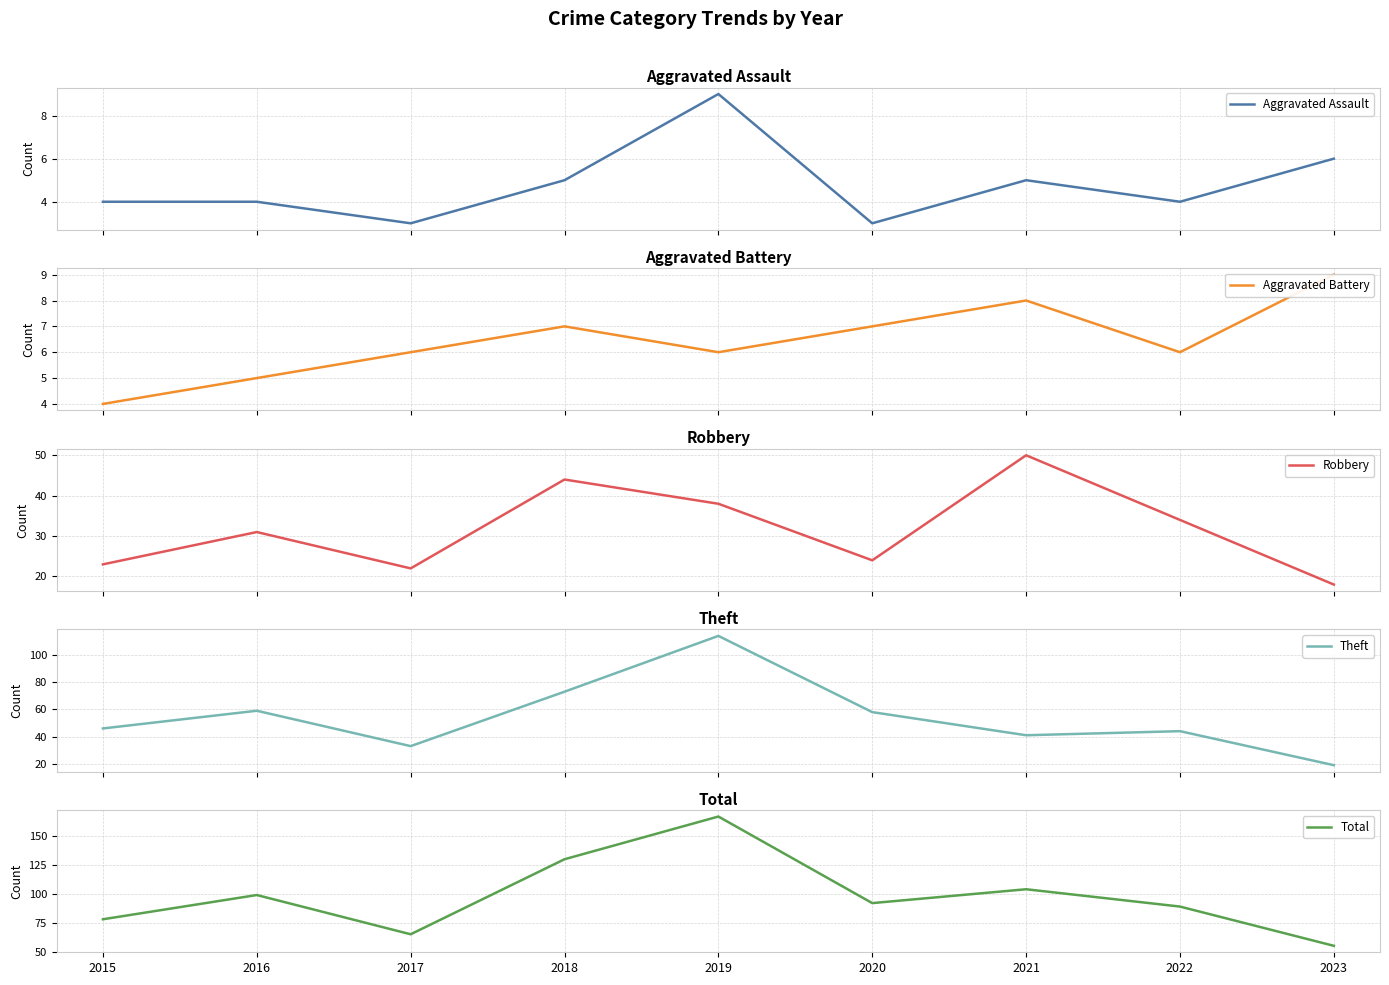

At which label does Aggravated Battery reach its minimum?

2015